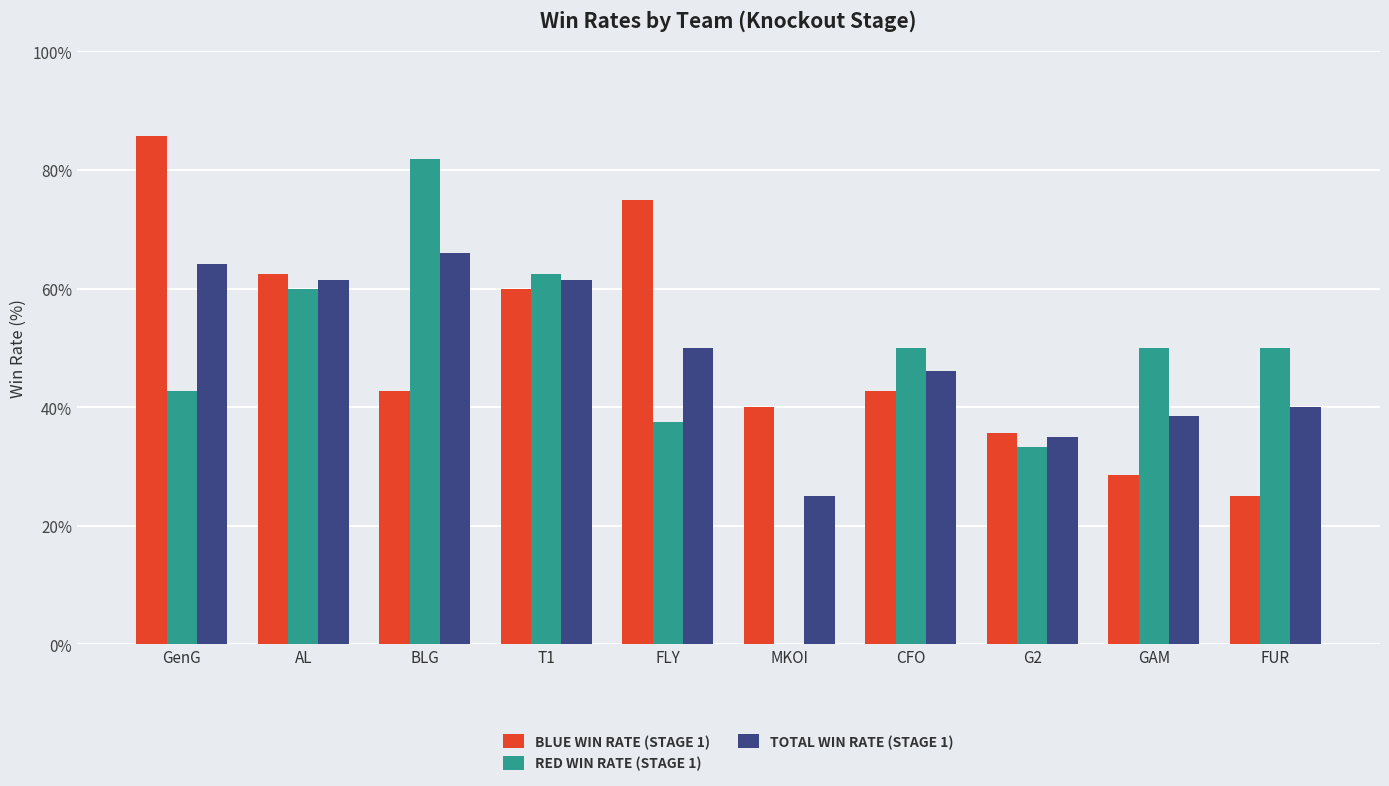

What is the total value across all series at FLY?

162.5